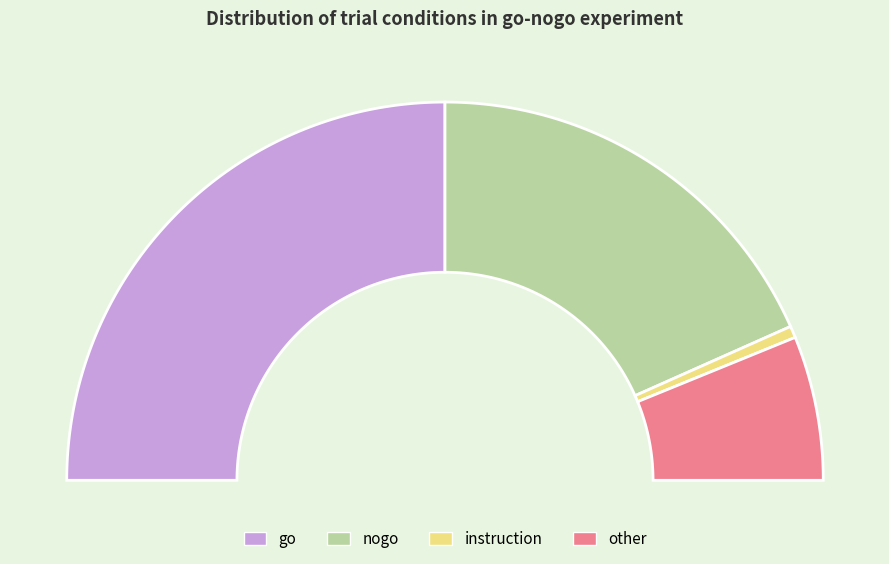

How many segments does this pie chart have?

4